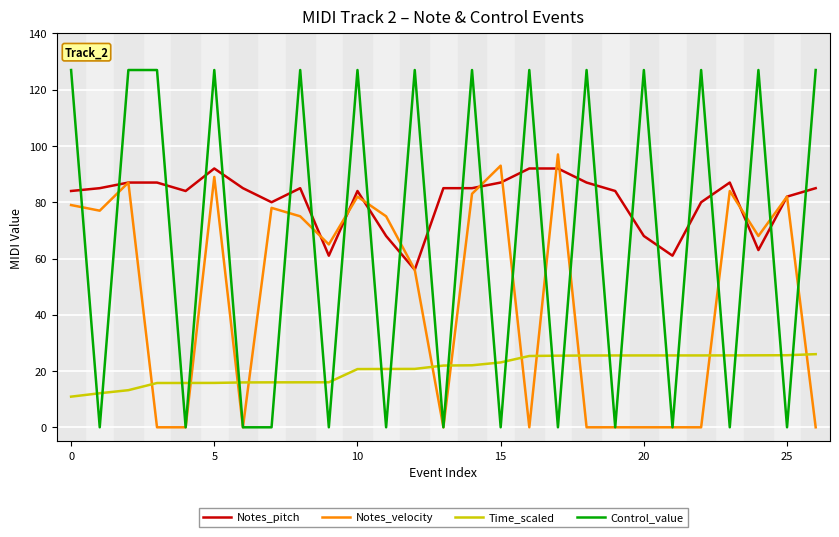

What is the highest value of the Notes_velocity series?

97.0